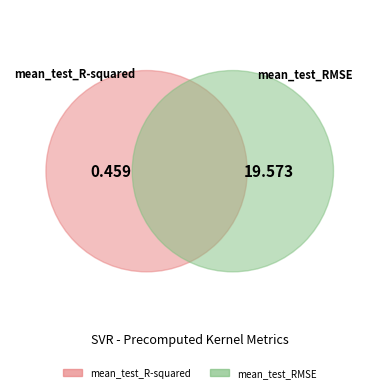

Is there a majority slice in this chart?

Yes